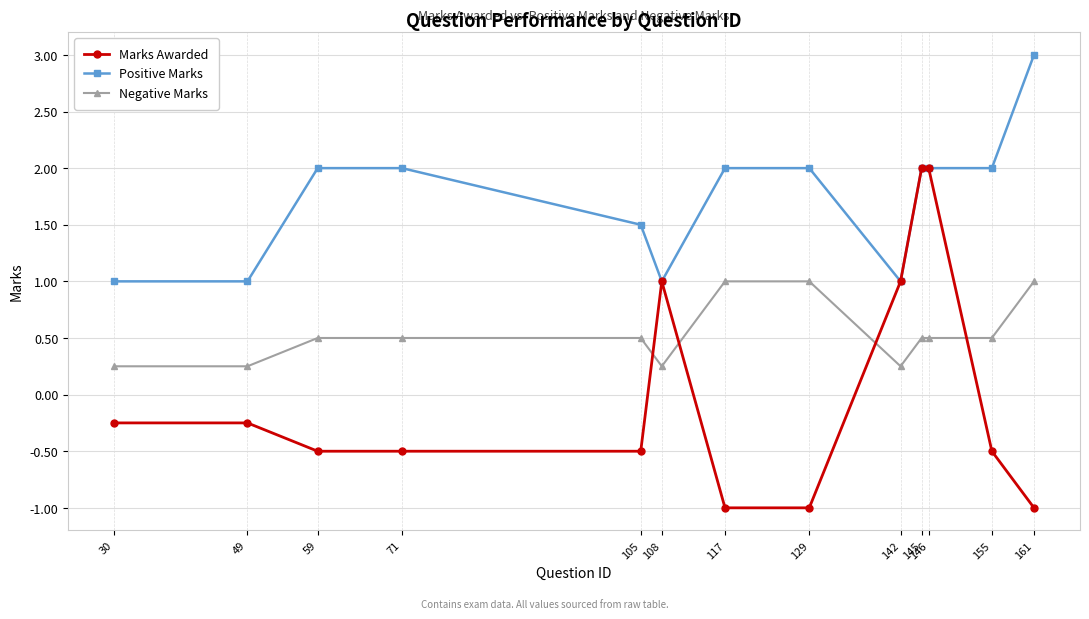

True or false: Marks Awarded has a value of -1.0 at 161.

True